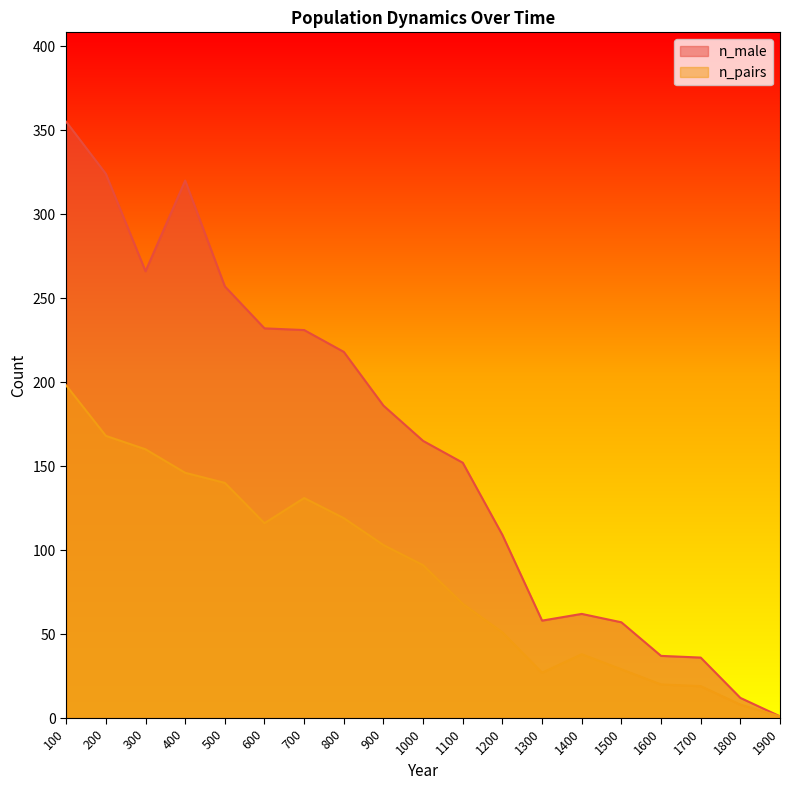

Rank the series by their average value, from highest to lowest.

n_male, n_pairs